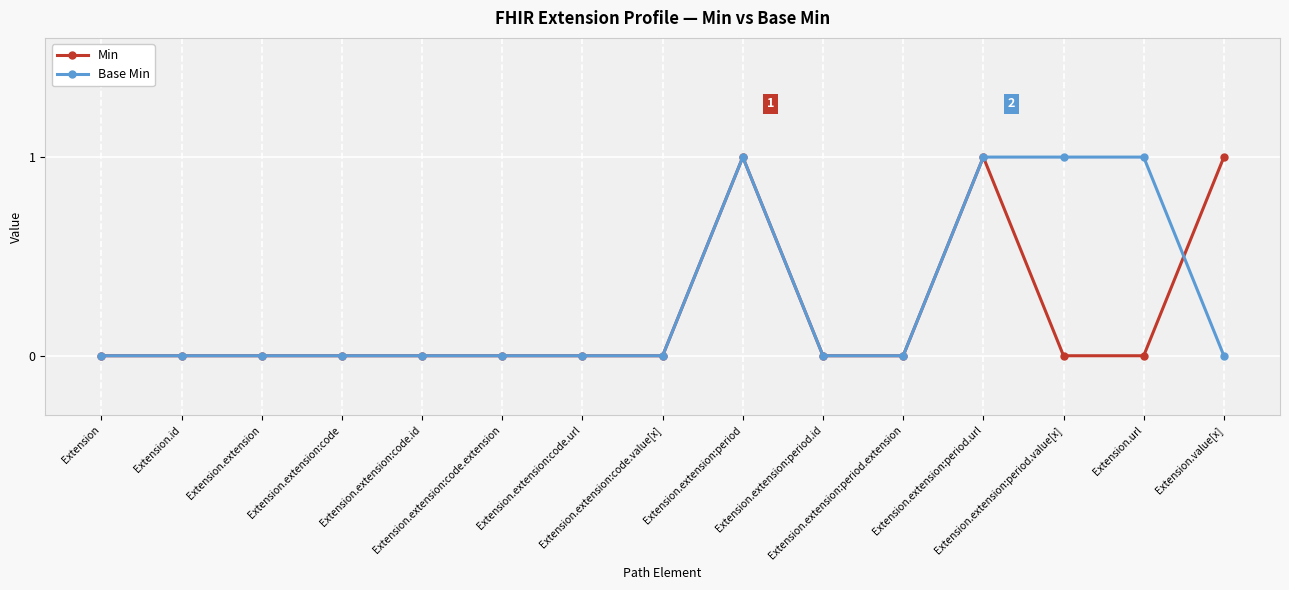

True or false: Base Min has more than 0 points higher than both neighbors.

True